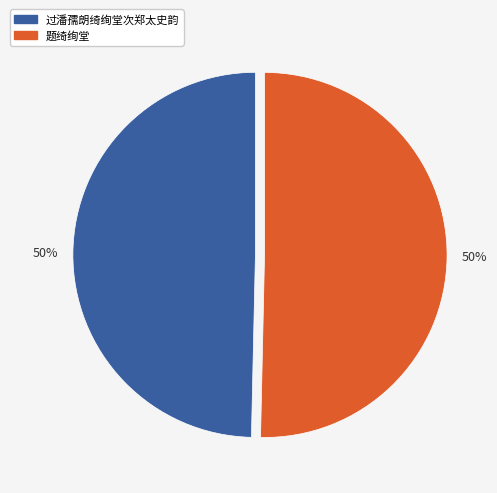

To the nearest percent, what is the combined percentage of 题绮绚堂 and 过潘孺朗绮绚堂次郑太史韵?

100%